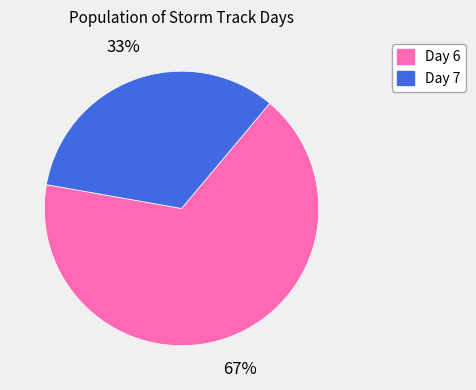

Which category has the biggest portion of the pie?

Day 6